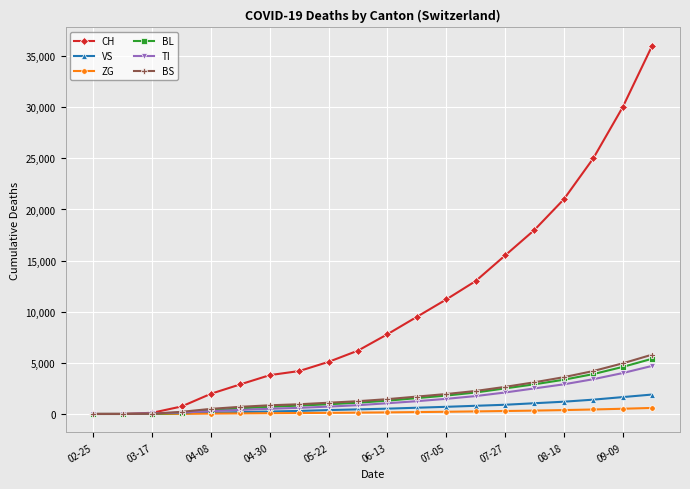

Which series has the largest range (max minus min)?

CH